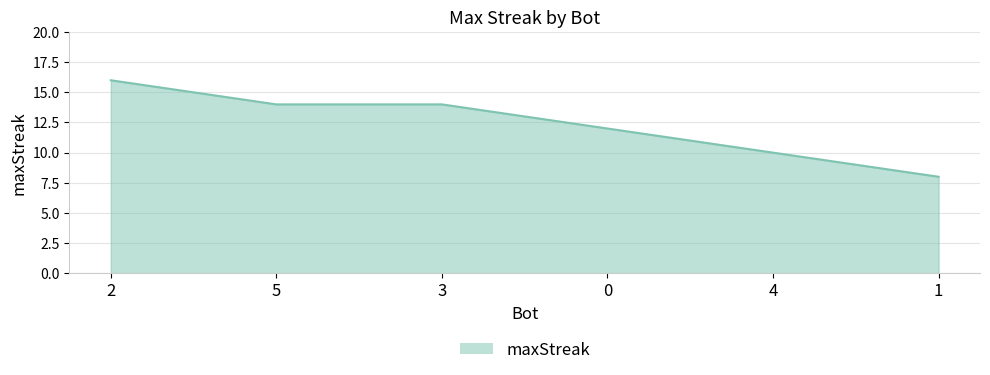

Which category has the highest value across all series?

2